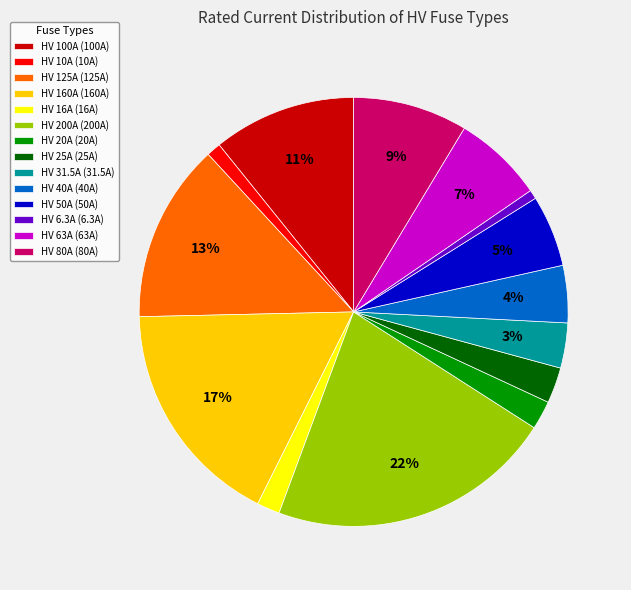

What percentage is the HV 80A slice, to the nearest percent?

9%